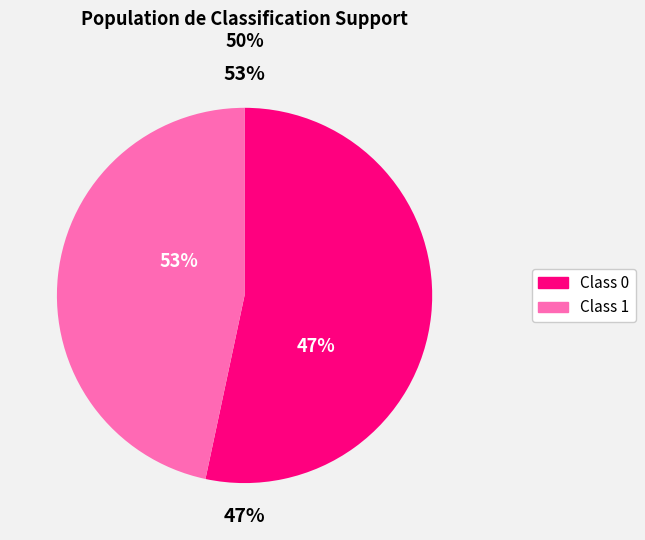

What is the ratio of the value at 0 to the value at 1?

1.1